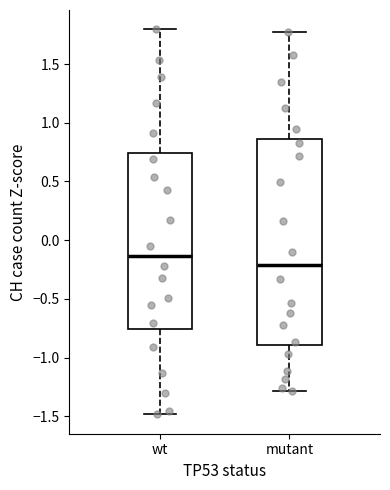

Where does the lower whisker of the box for mutant end on the y-axis? The values are not printed on the chart, so give them approximately, as read against the axis.

-1.30